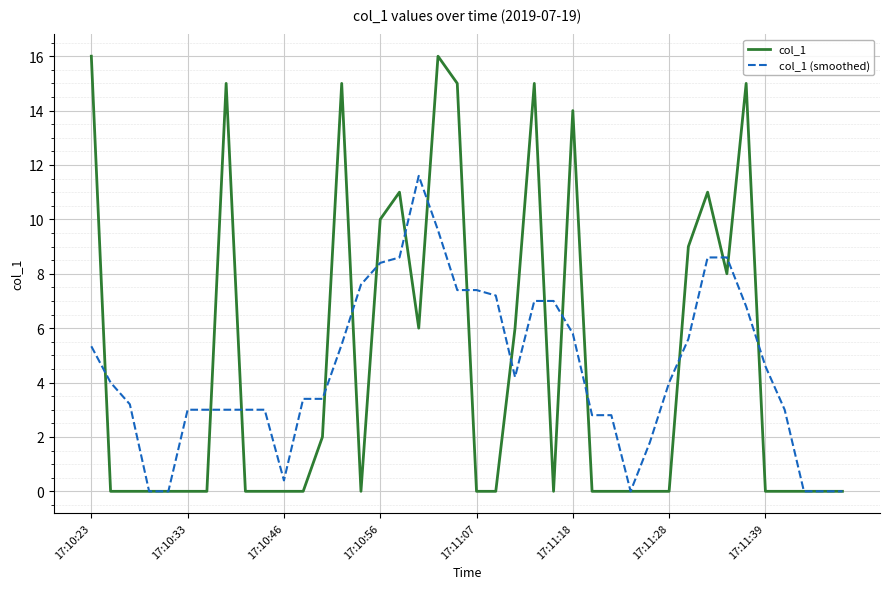

Which series has the largest range (max minus min)?

col_1